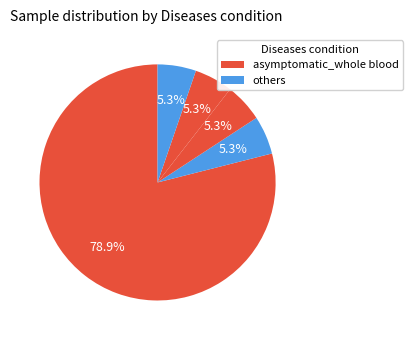

To the nearest percent, what is the average slice percentage?

20%